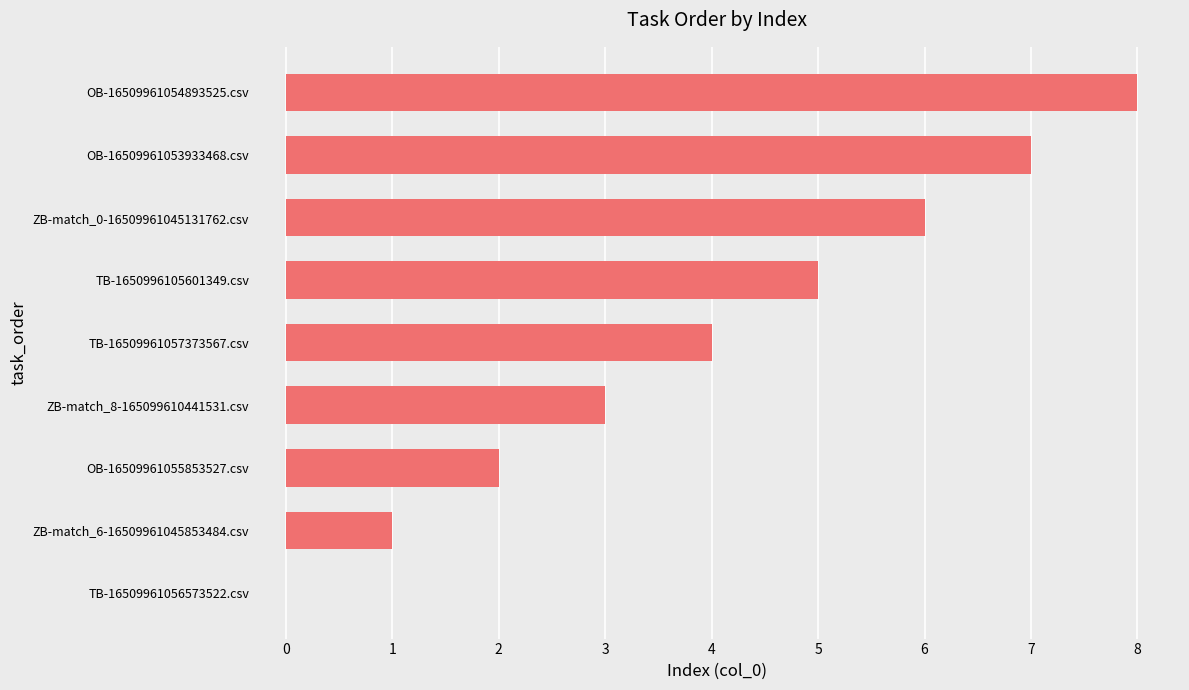

What is the sum of all values?

36